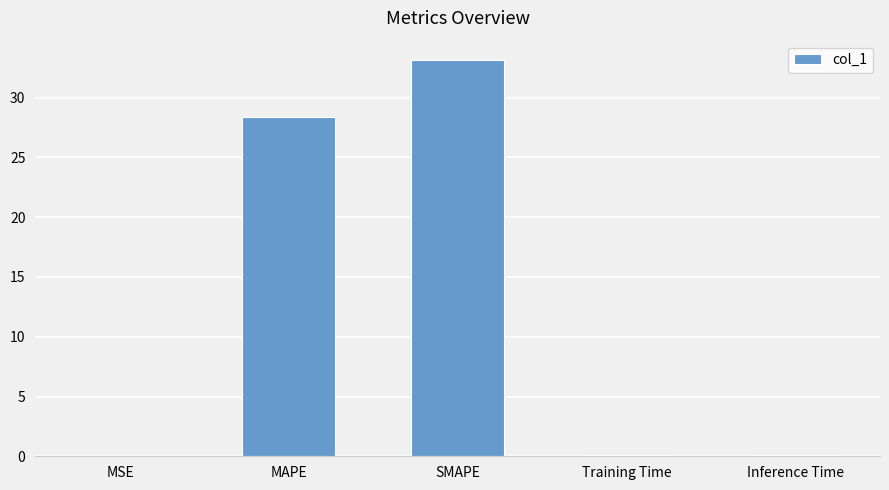

Which category has the highest value across all series?

SMAPE